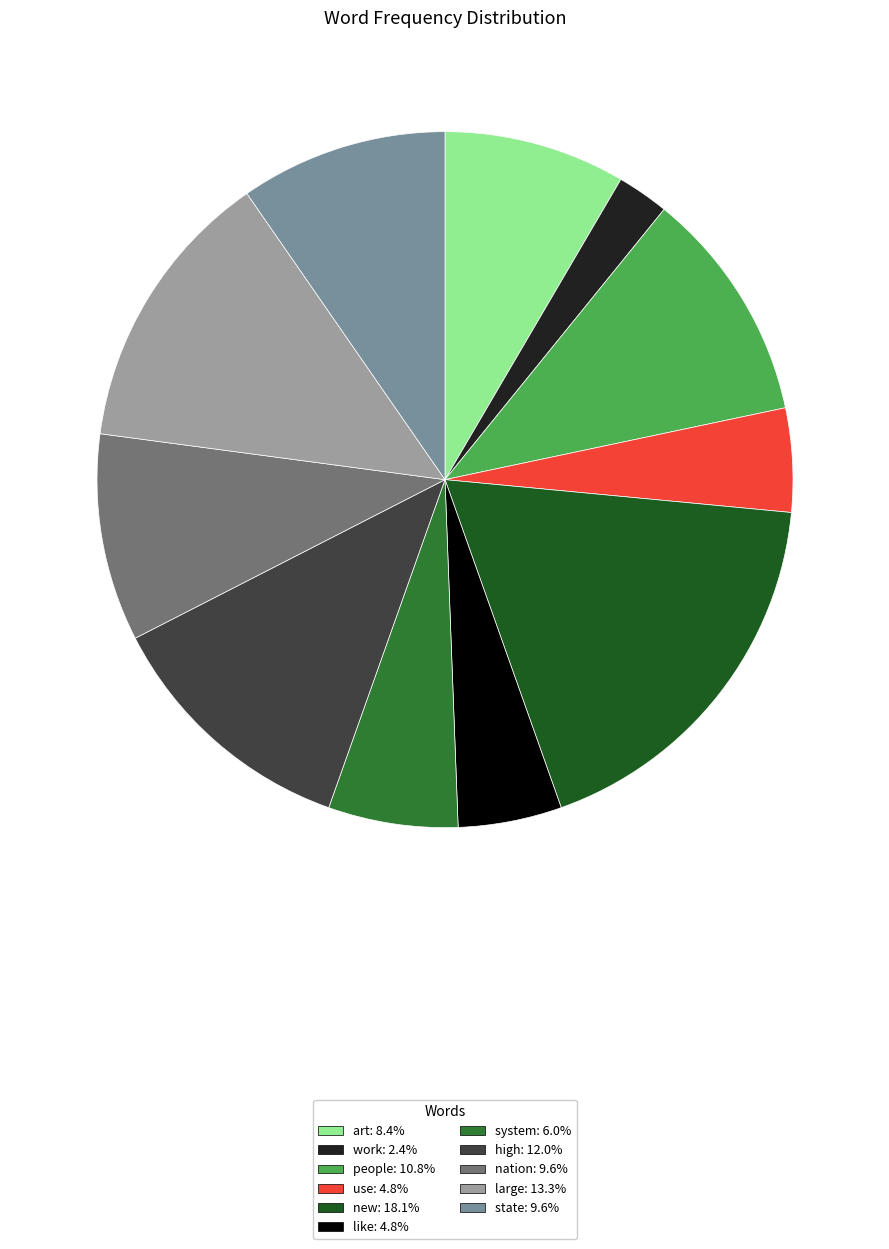

How many segments does this pie chart have?

11